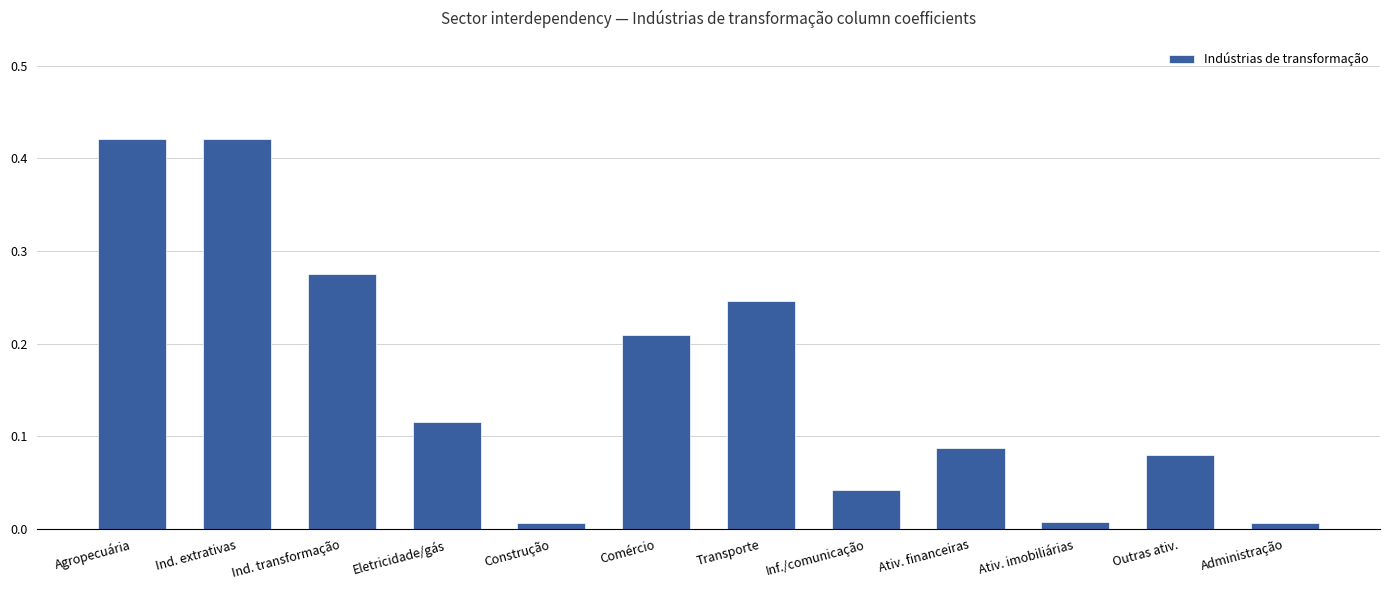

What is the sum of all values?

1.9